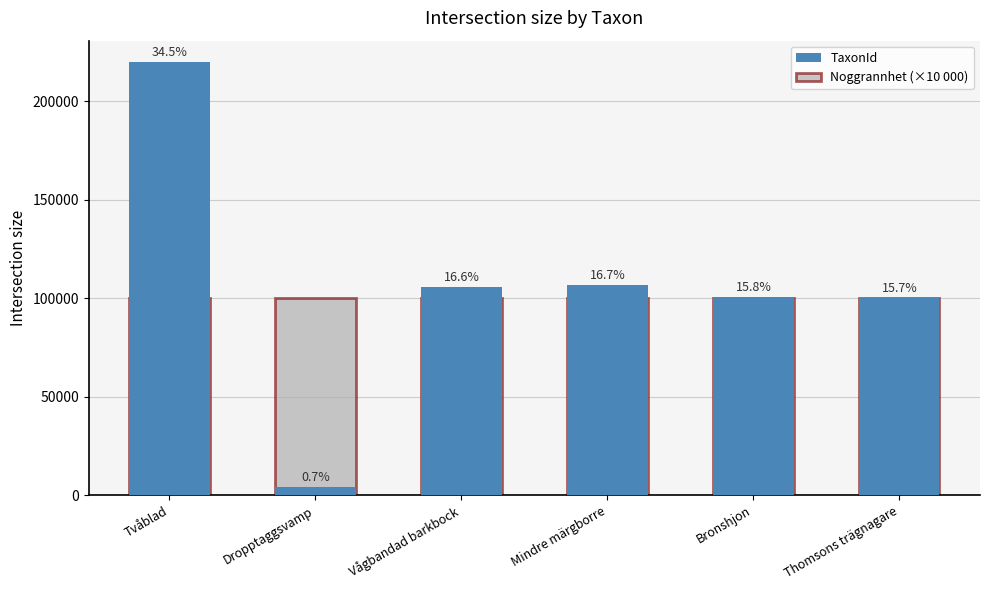

What is the label of the 1st bar from the right?

Thomsons trägnagare